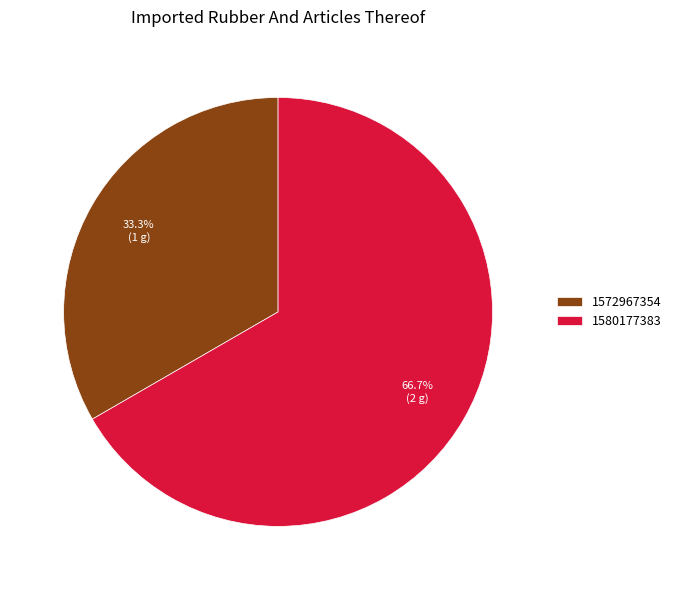

Which has a higher value, 1580177383 or 1572967354?

1580177383